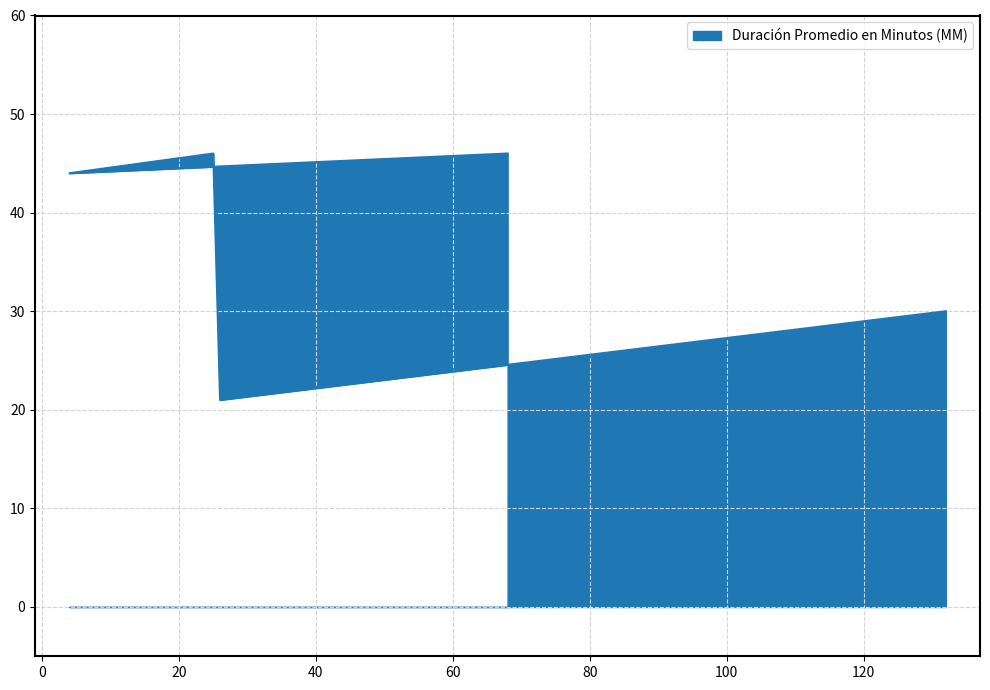

How many interior local valleys (lower than both neighbors) does the data have?

2